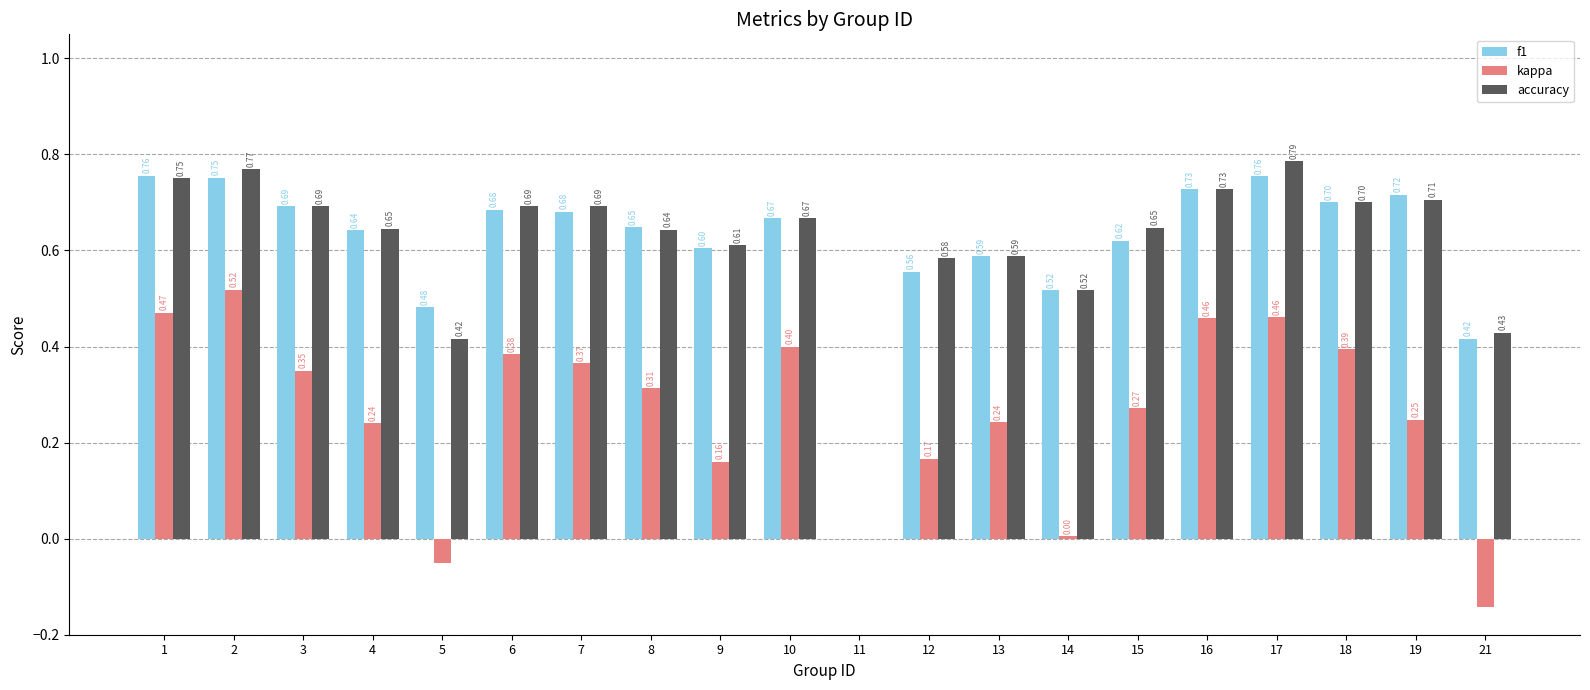

What is the sum of all kappa values?

5.3